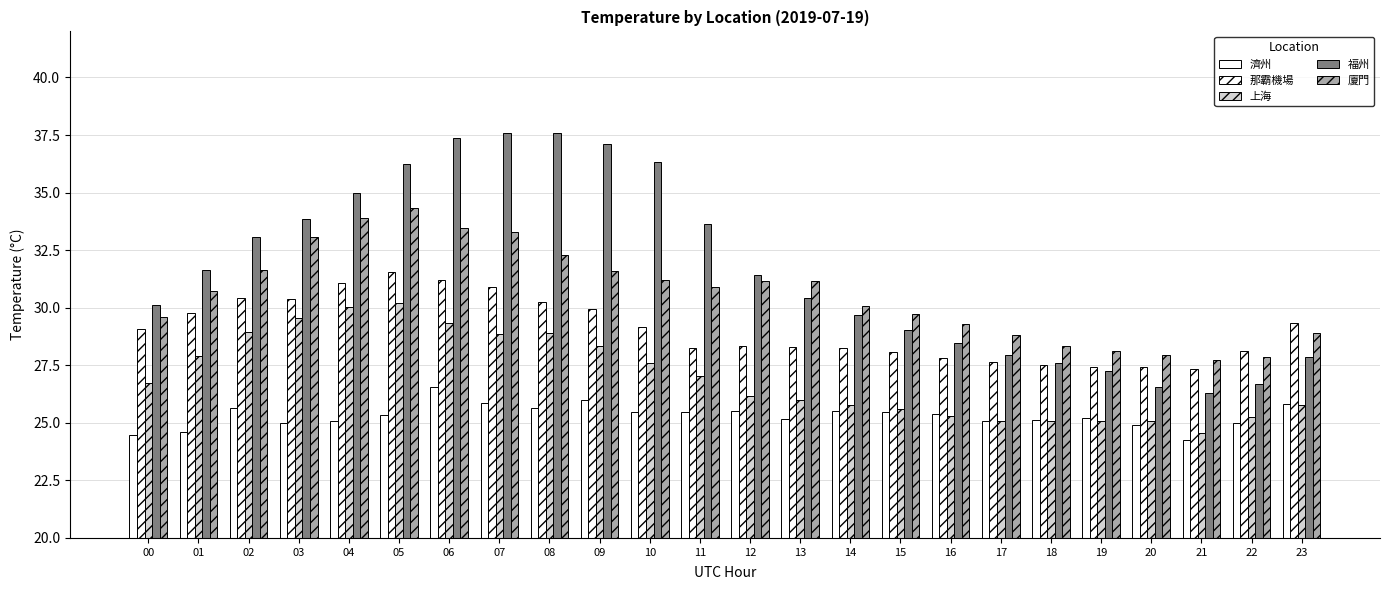

What is the maximum value for 福州?

37.6